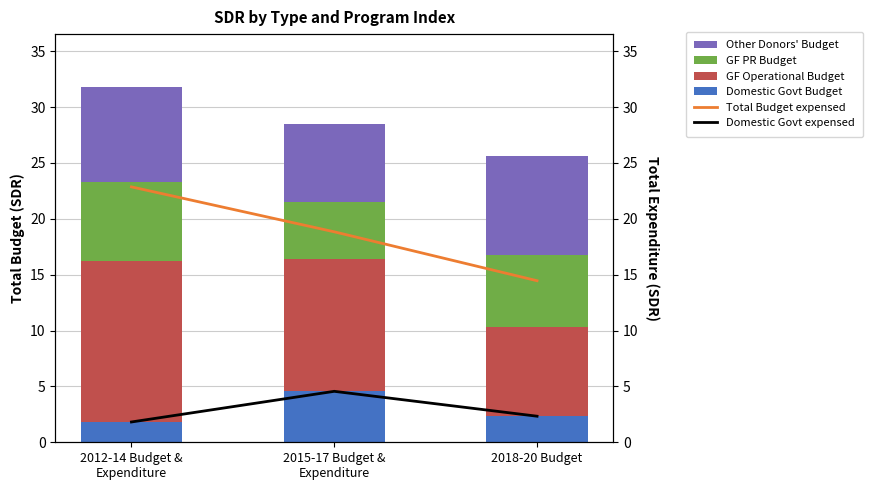

List the series in order of their peak value, lowest first.

Domestic Govt expensed, Domestic Govt Budget, GF PR Budget, Other Donors' Budget, GF Operational Budget, Total Budget expensed